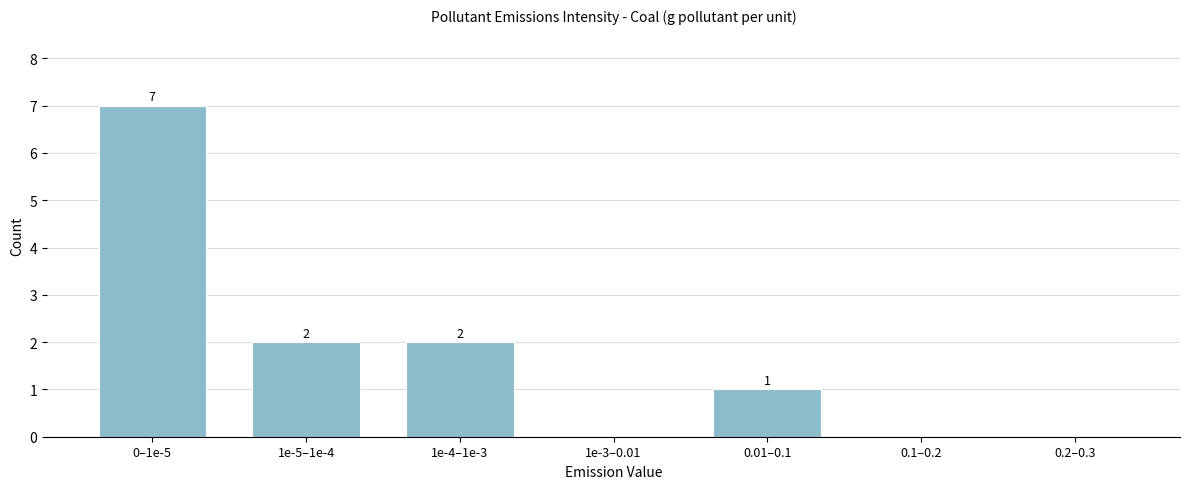

Reading left to right, what are all the values shown in this chart?

0–1e-5=7	1e-5–1e-4=2	1e-4–1e-3=2	1e-3–0.01=0	0.01–0.1=1	0.1–0.2=0	0.2–0.3=0